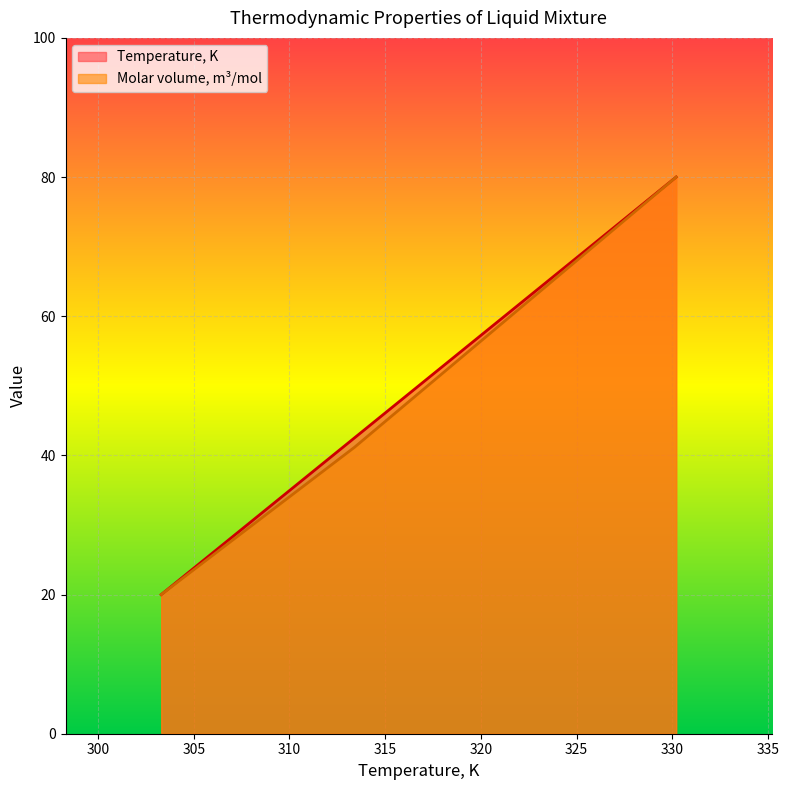

Rank the series by their maximum value, from lowest to highest.

Temperature, K, Molar volume, m3/mol